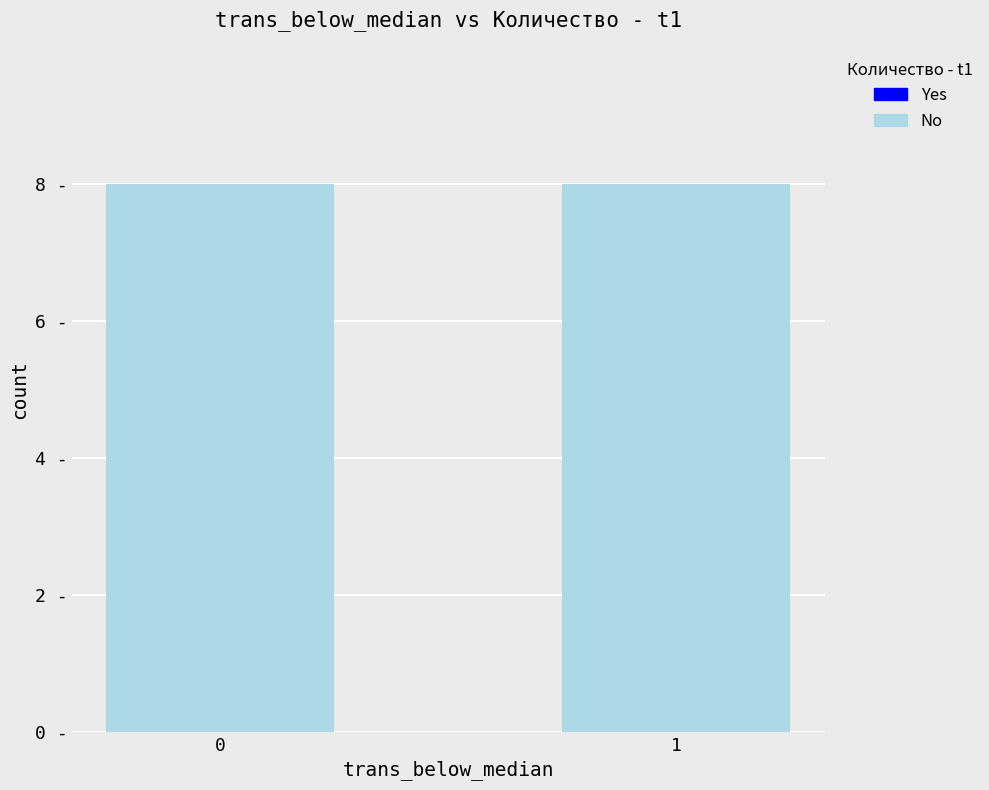

Reading left to right, transcribe all the data shown in this chart.

No: 8	8
Yes: 0	0